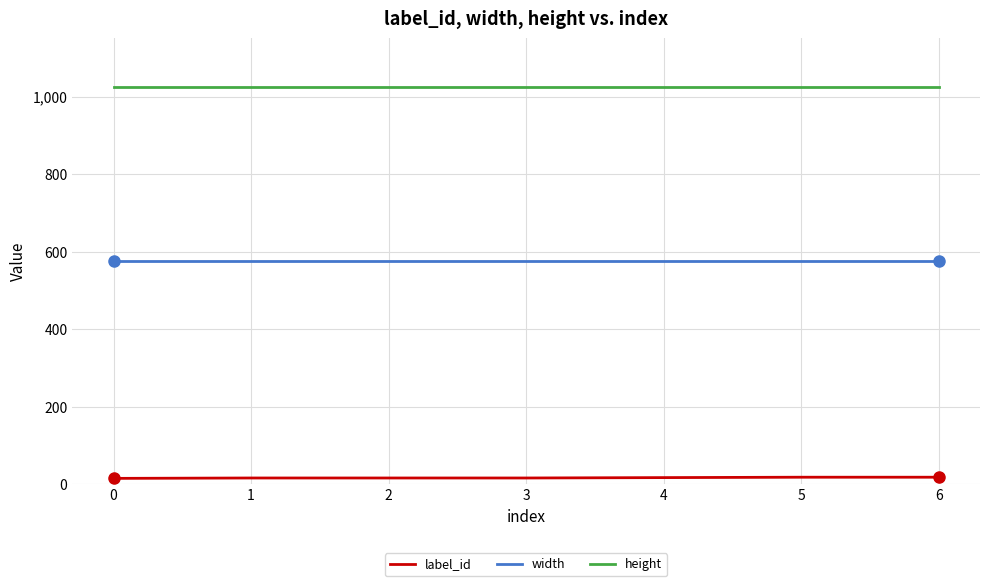

Count the label_id values in the range 16 to 18.

6